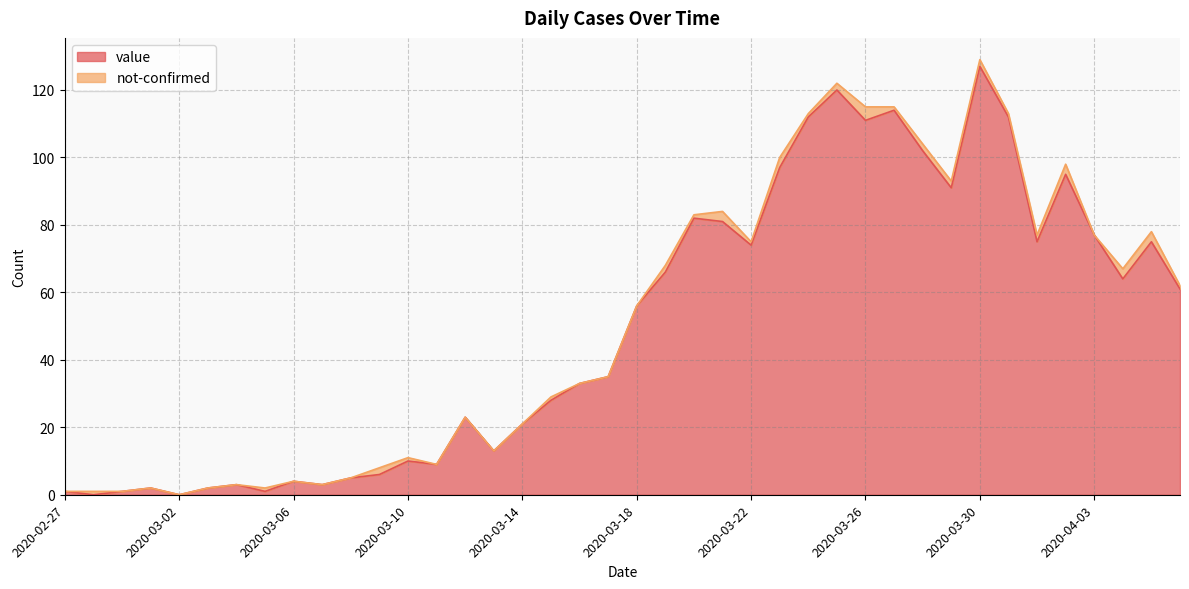

How many points are lower than both their immediate neighbors (excluding endpoints)?

11